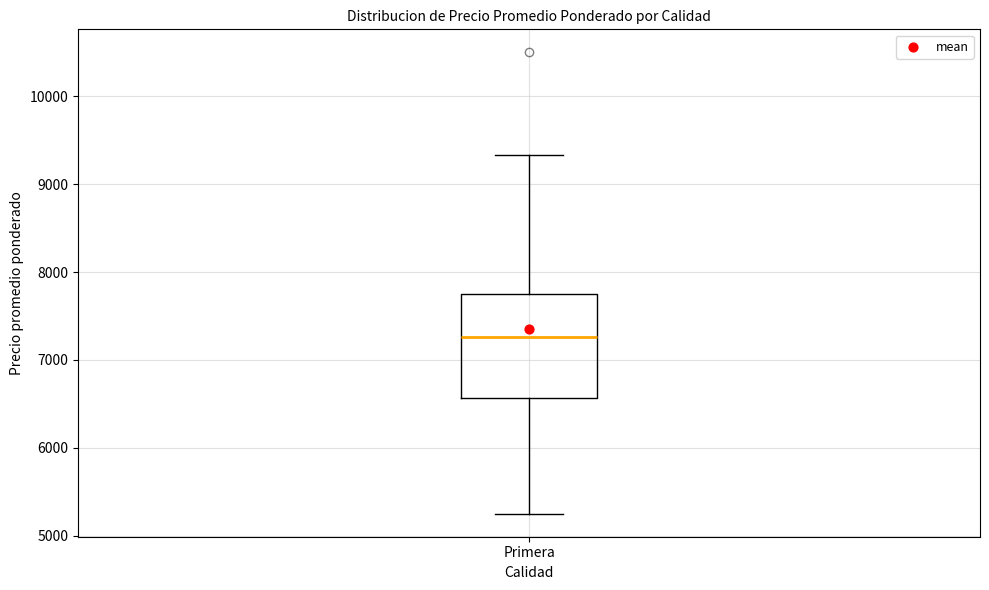

Where is the upper edge of the box for Primera on the y-axis? The values are not printed on the chart, so give them approximately, as read against the axis.

7800